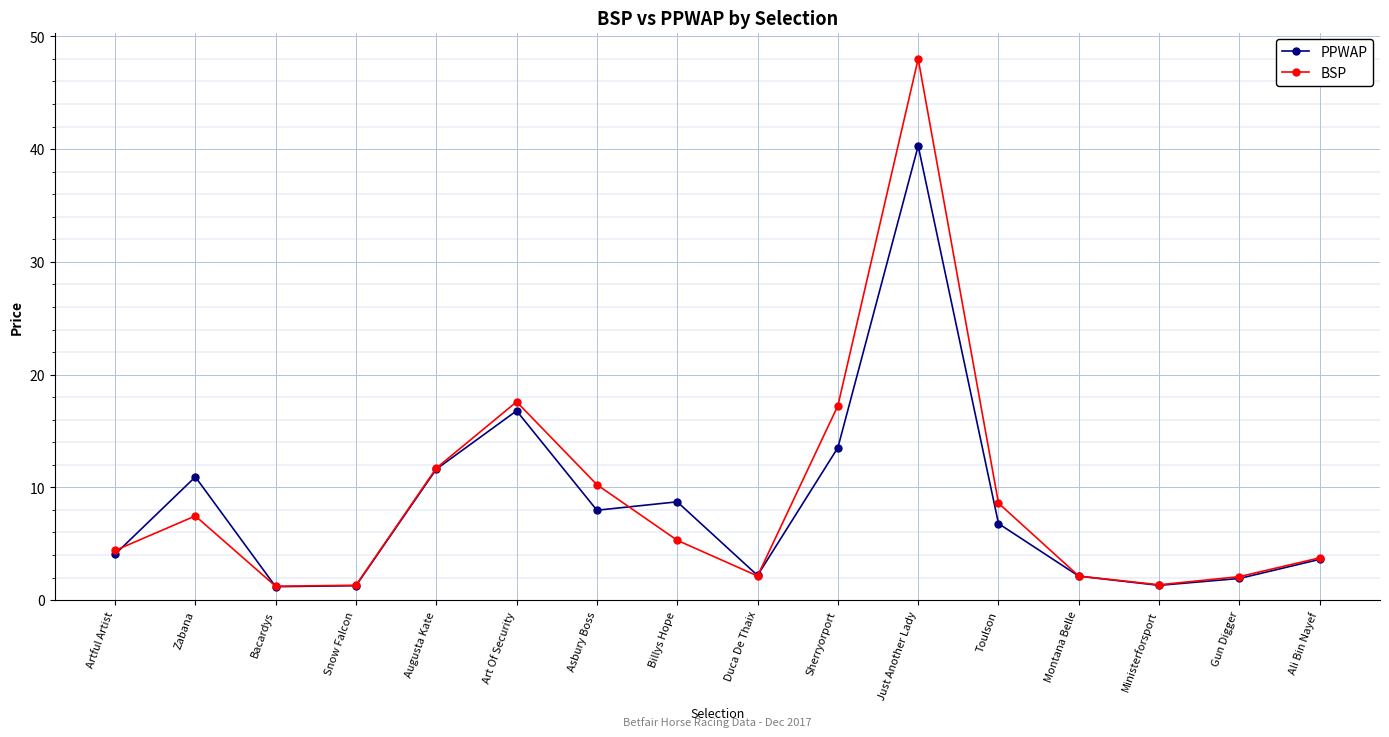

What is the label of the 10th point from the left?

Sherryorport